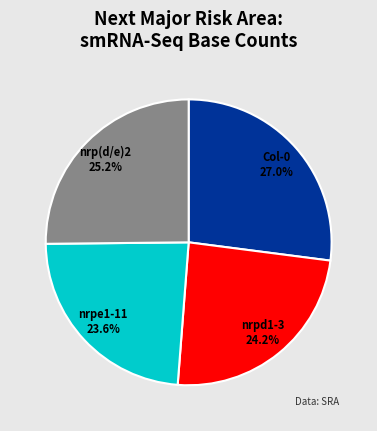

Rank the categories by value from highest to lowest.

Col-0, nrp(d/e)2, nrpd1-3, nrpe1-11